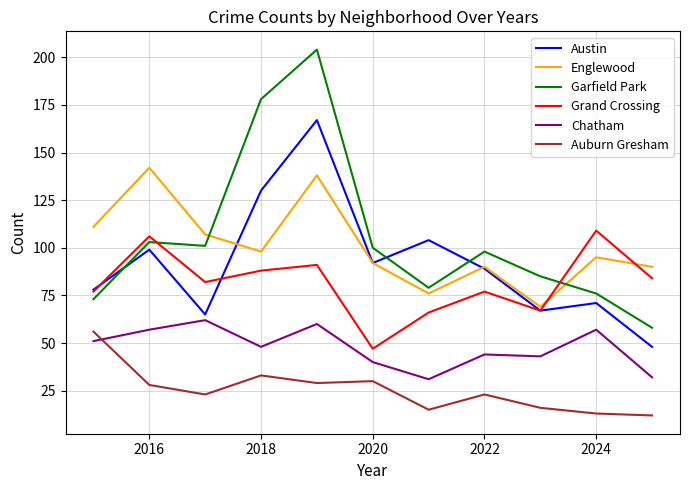

Which series ends up on top after the final intersection of Auburn Gresham and Chatham?

Chatham